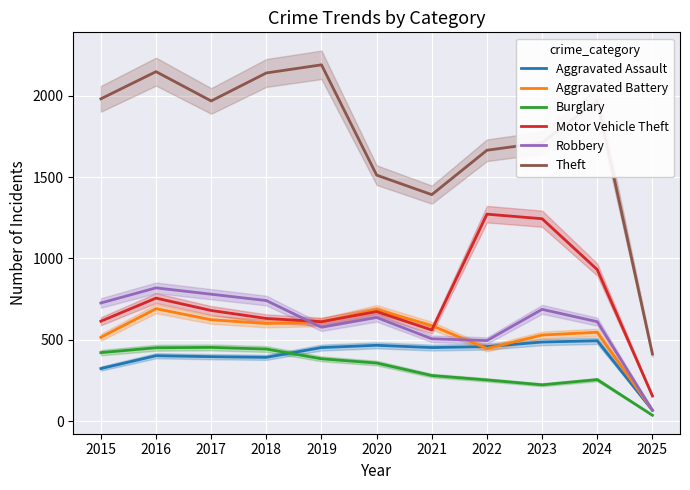

Where does the Burglary series first go above 357?

2015